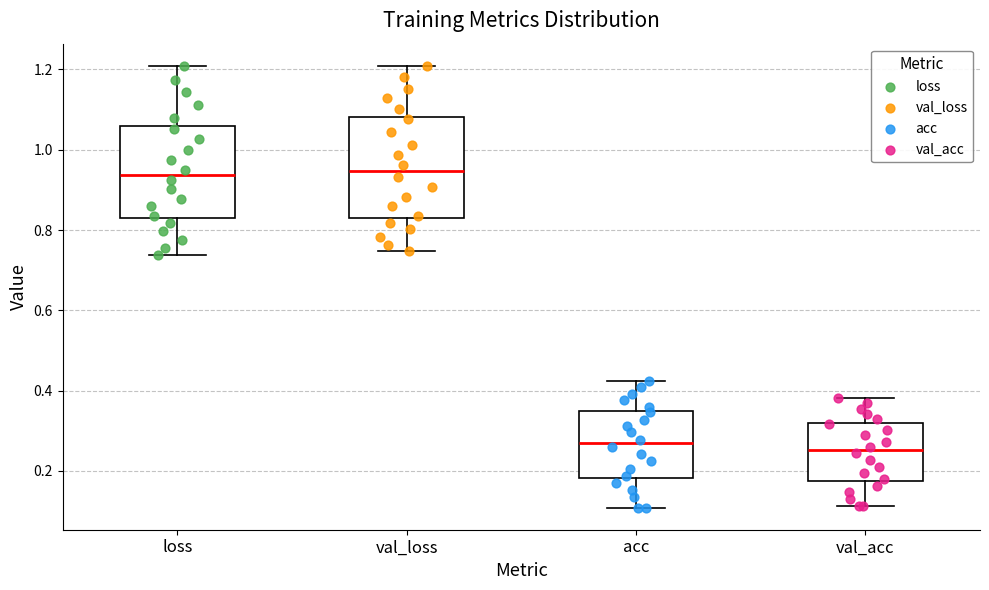

Reading left to right, transcribe this box plot: for each box, give where its median line is, the range the box spans, and where its two whiskers end, as read against the y-axis. The values are not printed on the chart, so give them approximately, as read against the axis.

loss: median 0.94, box 0.82 to 1.06, whiskers 0.74 to 1.20
val_loss: median 0.94, box 0.84 to 1.08, whiskers 0.74 to 1.20
acc: median 0.26, box 0.18 to 0.34, whiskers 0.10 to 0.42
val_acc: median 0.26, box 0.18 to 0.32, whiskers 0.12 to 0.38